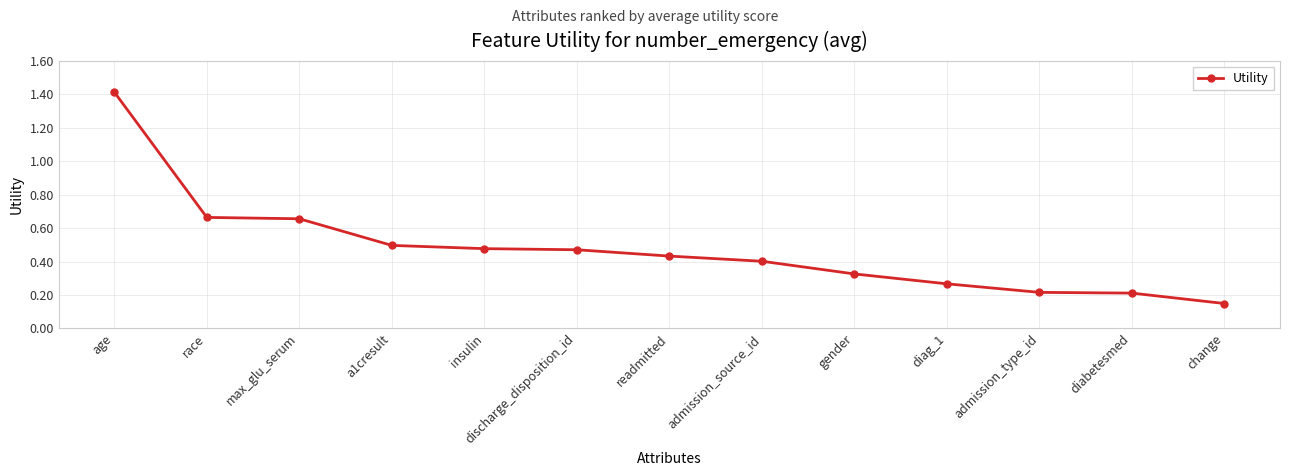

What is the sum of all values?

6.2